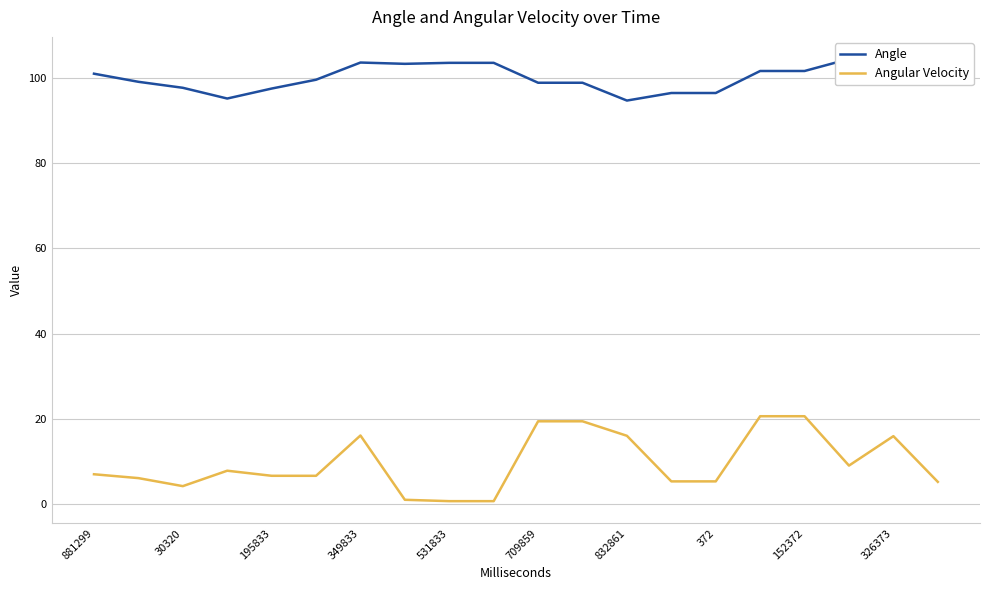

Is the value of Angular Velocity at 19 greater than the value of Angle at 17?

No